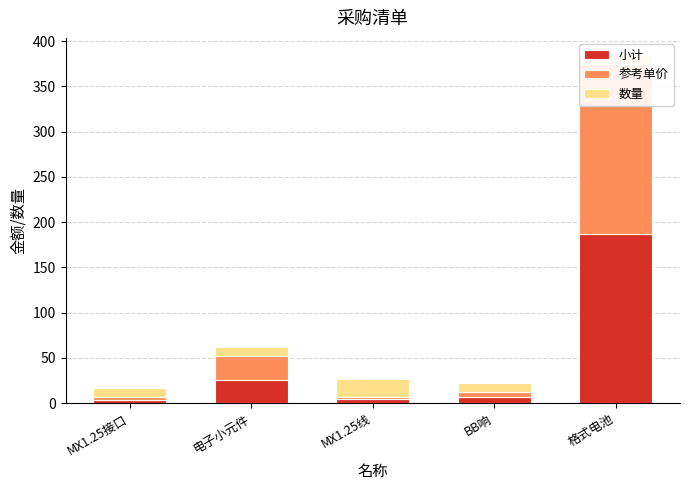

At which label is 数量 closest to 15?

MX1.25接口